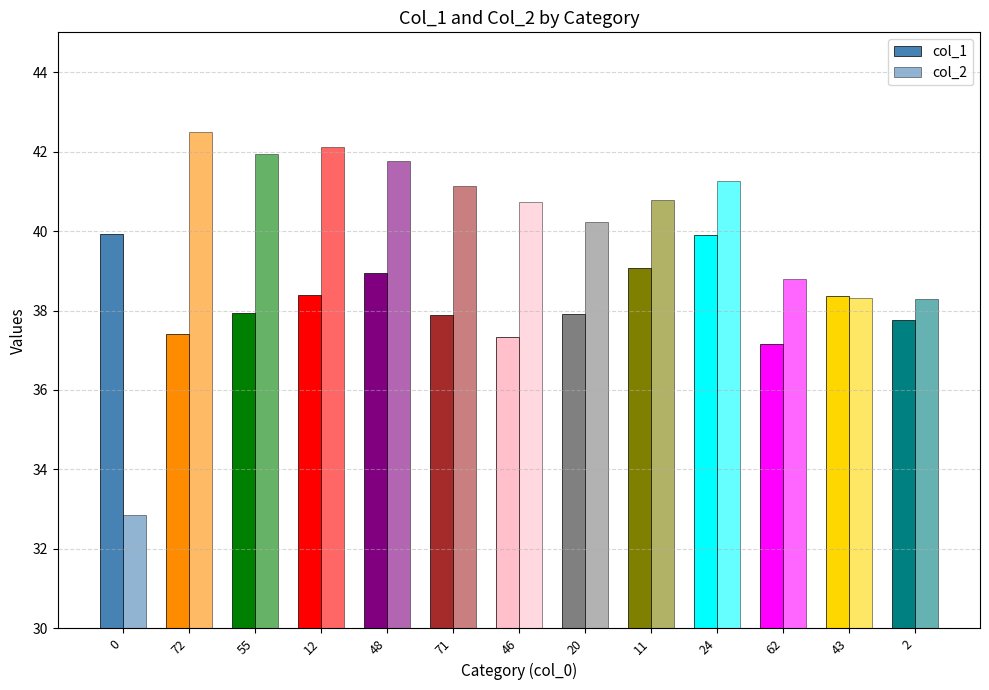

Are the bars horizontal?

No